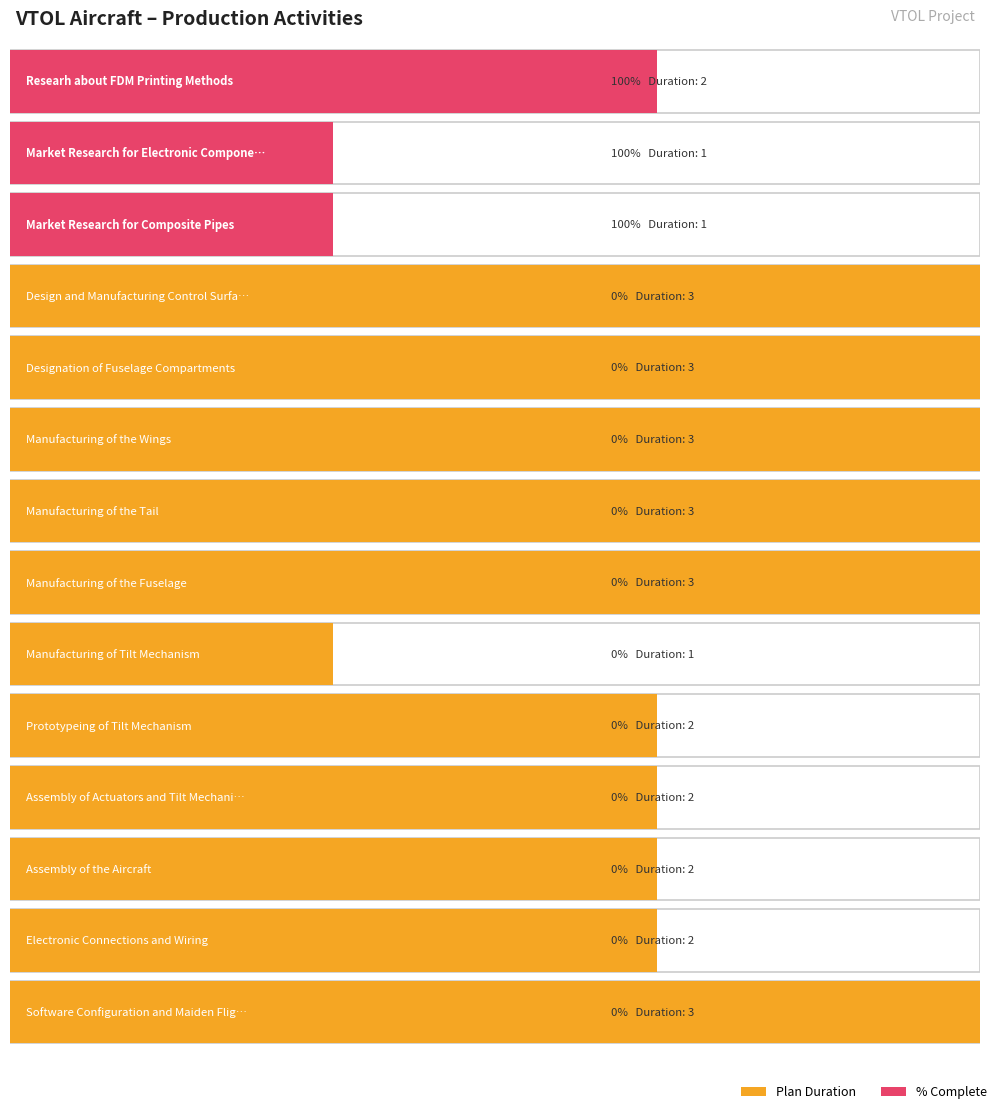

Which series has the largest range (max minus min)?

PLAN DURATION